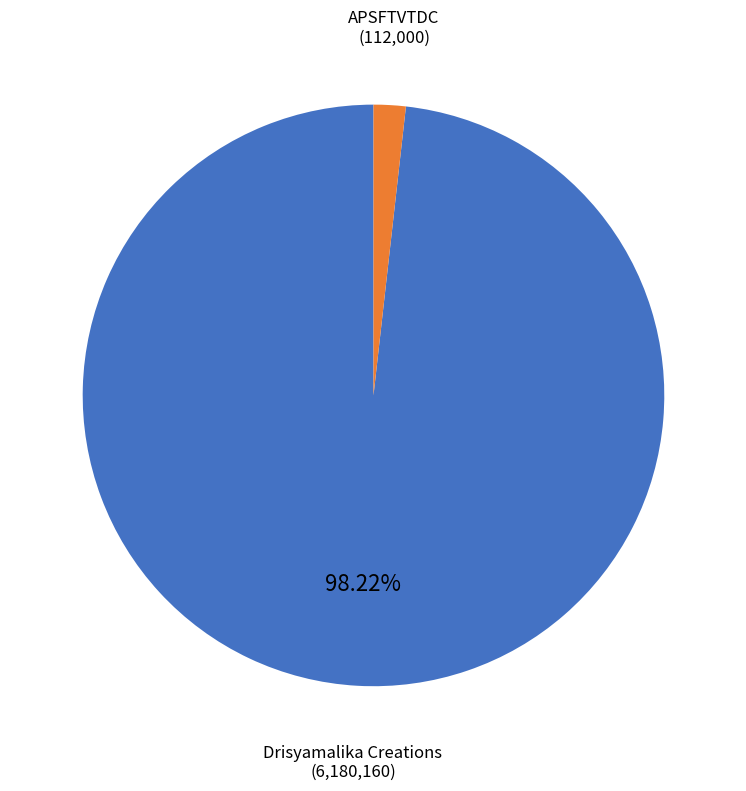

Which slice is the largest?

Drisyamalika Creations